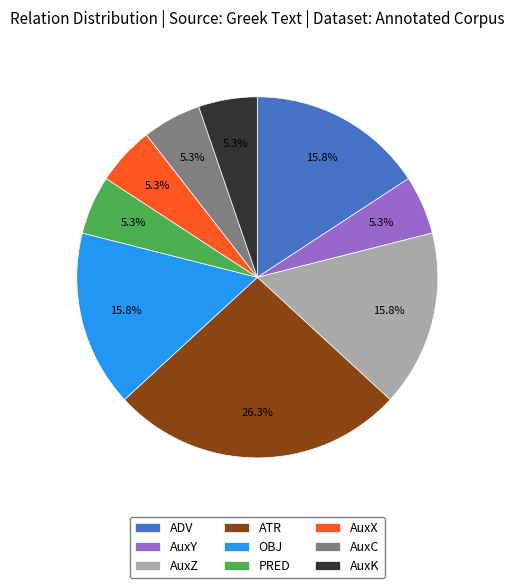

Does AuxY represent more than half of the total?

No